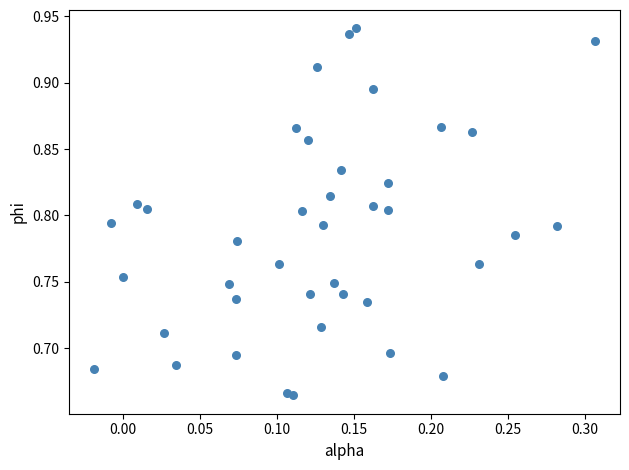

What is the range of Y values (max minus min)?

0.3